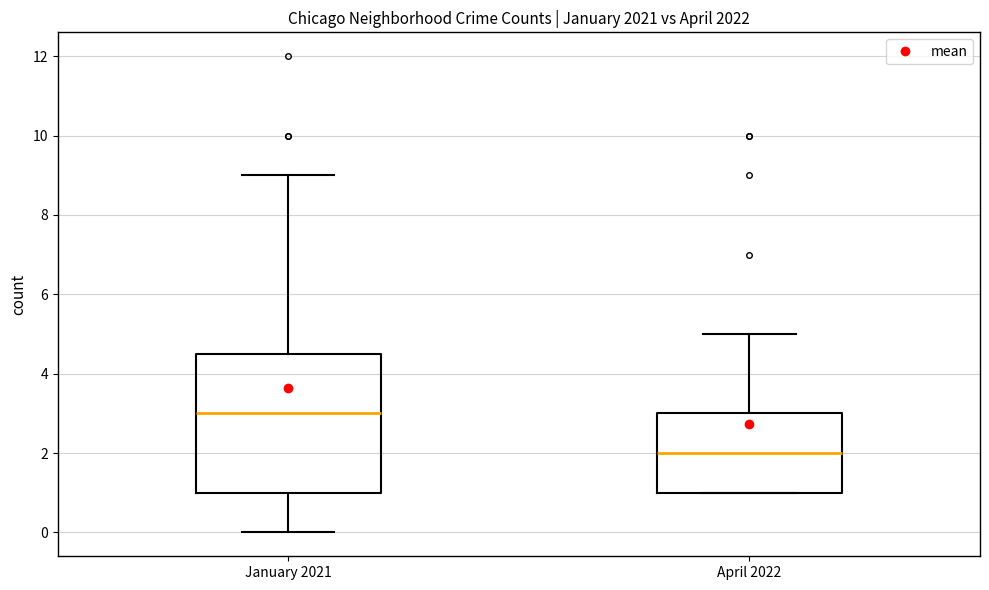

Which box's median line is the highest?

January 2021